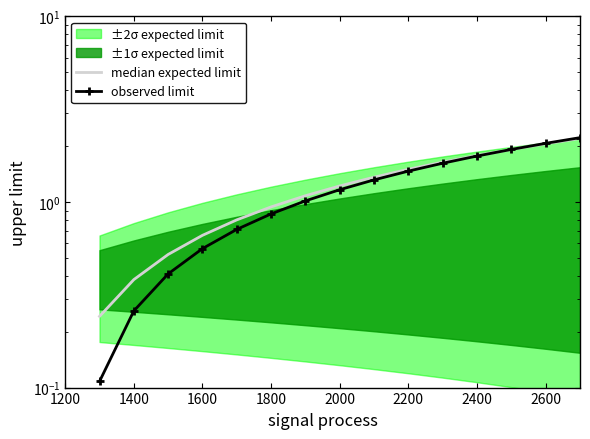

What is the sum of all median expected limit values?

18.3